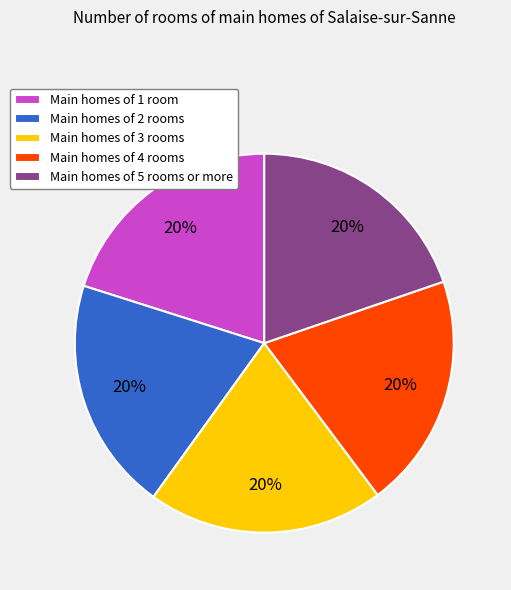

Is there a majority slice in this chart?

No